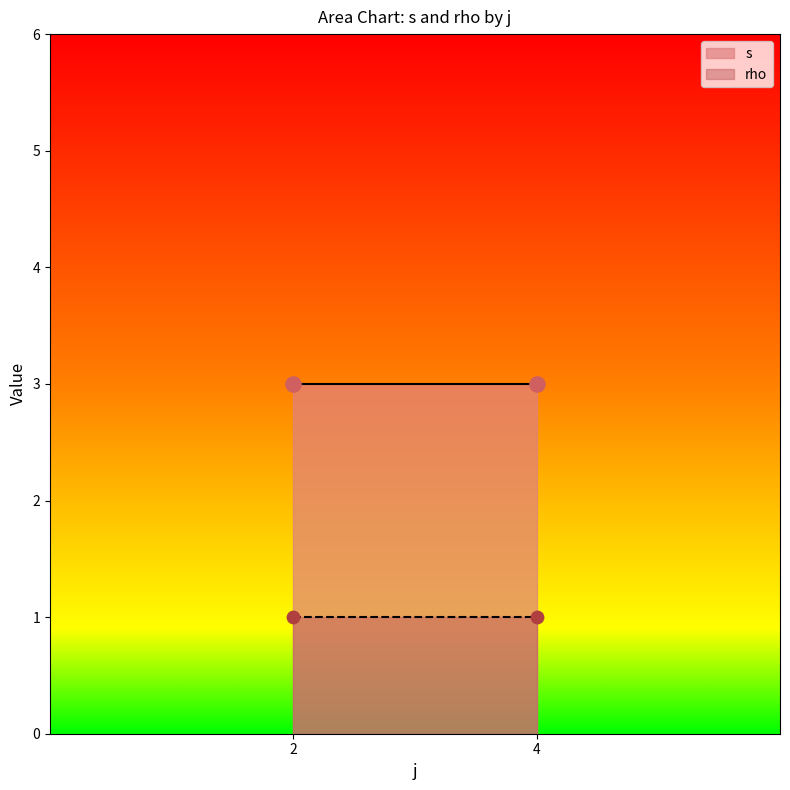

Which series has the largest total across all categories?

s